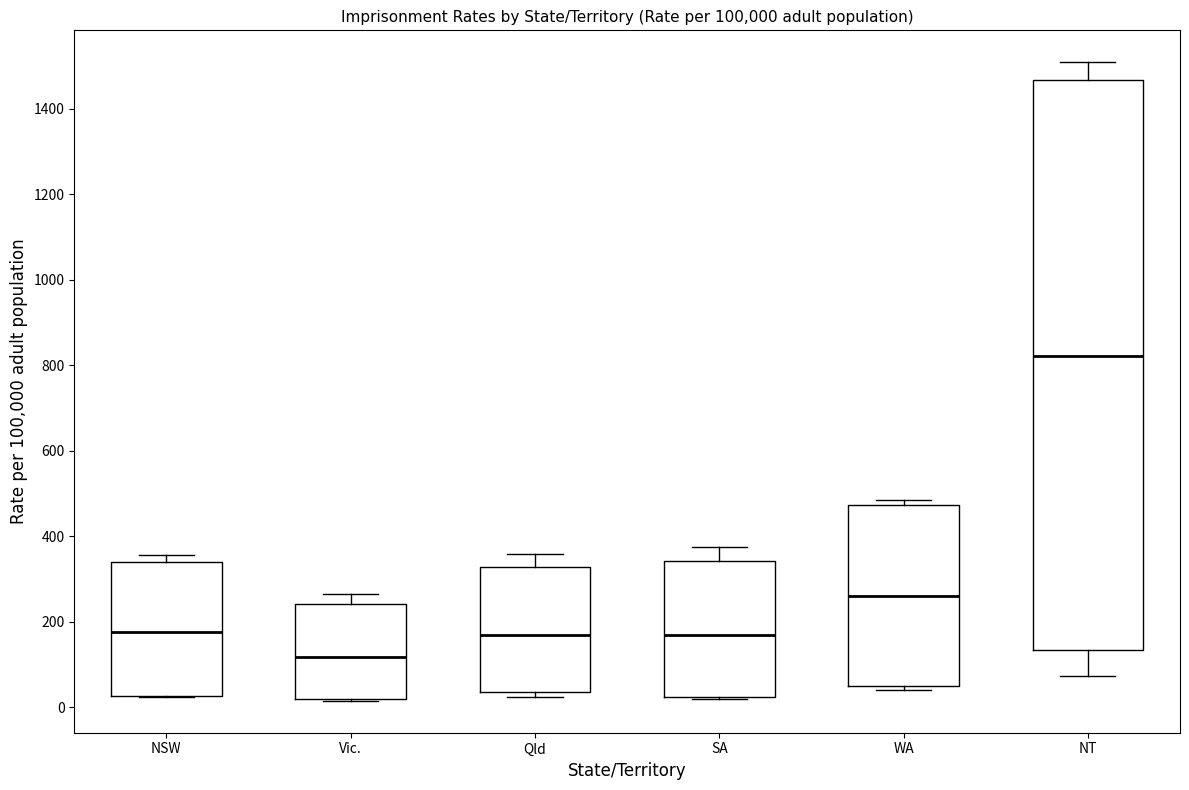

Which box is the tallest, from its lower edge to its upper edge?

NT